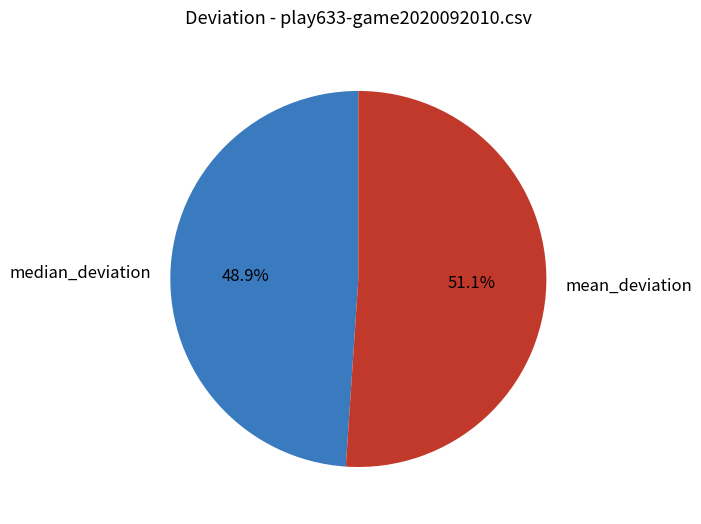

What percentage is the mean_deviation slice, to the nearest percent?

51%